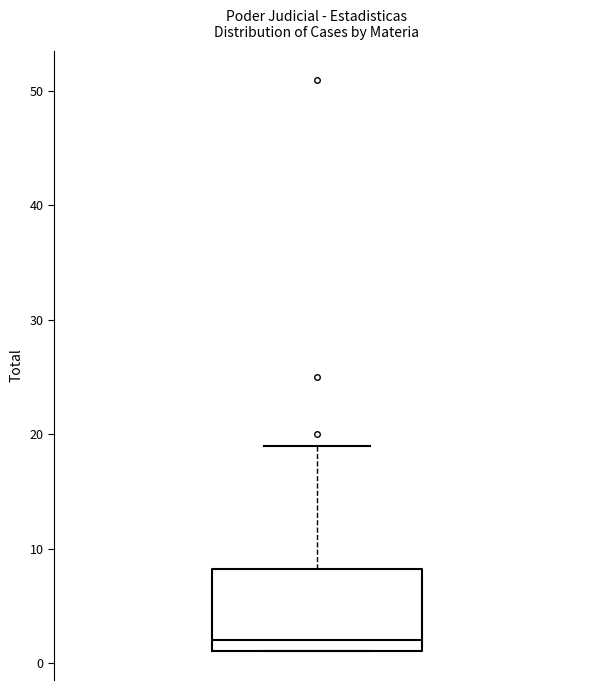

Transcribe this box plot: give where the median line is, the range the box spans, and where the two whiskers end, as read against the y-axis. The values are not printed on the chart, so give them approximately, as read against the axis.

median 2, box 1 to 8, whiskers 1 to 19